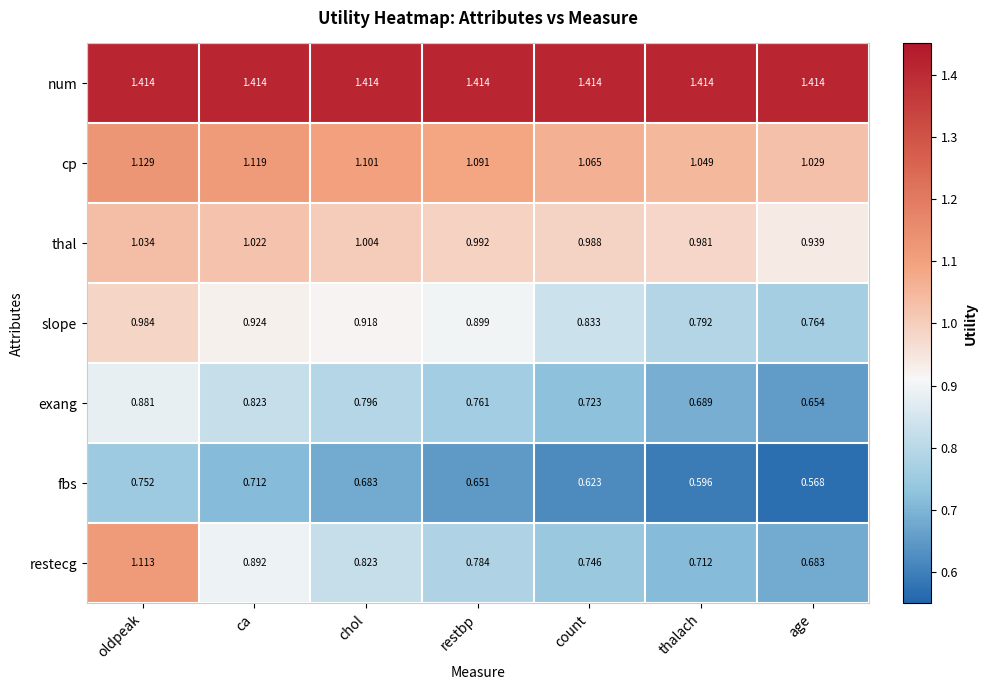

Is the value of restecg at ca greater than the value of fbs at count?

Yes